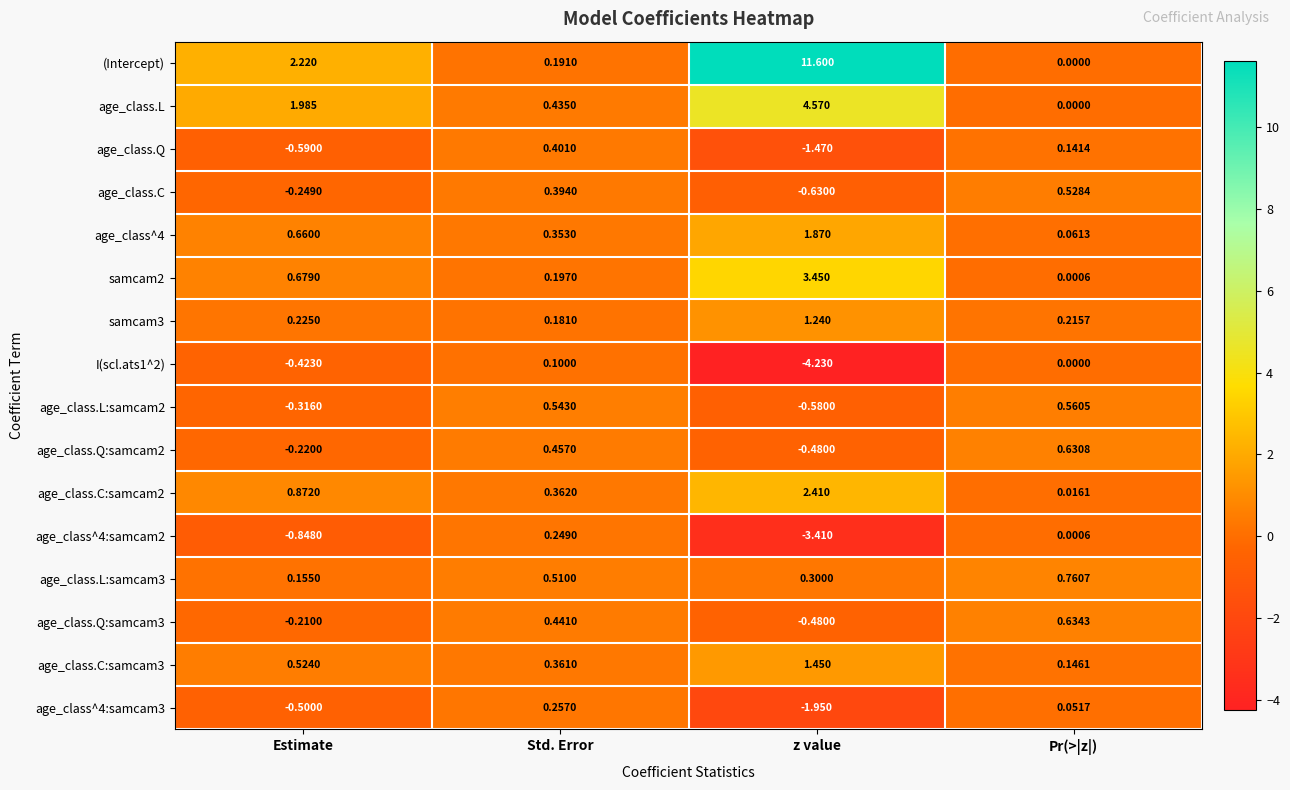

Is the value of samcam3 at z value greater than the value of age_class^4:samcam2 at Estimate?

Yes